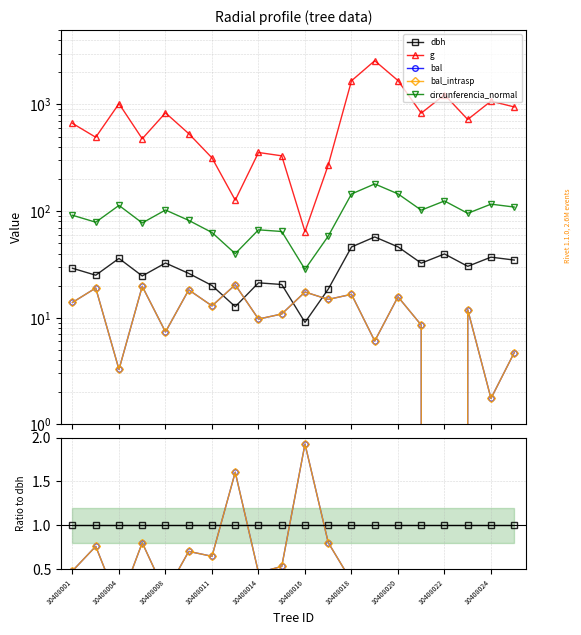

Does the chart have visible grid lines?

Yes